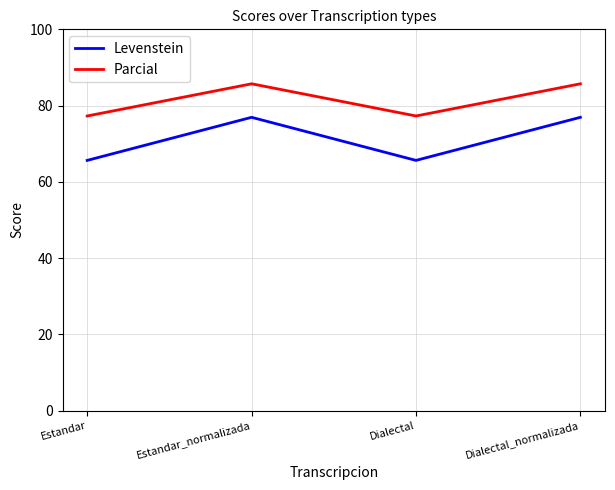

What is the difference between the highest and lowest values at Dialectal?

11.6